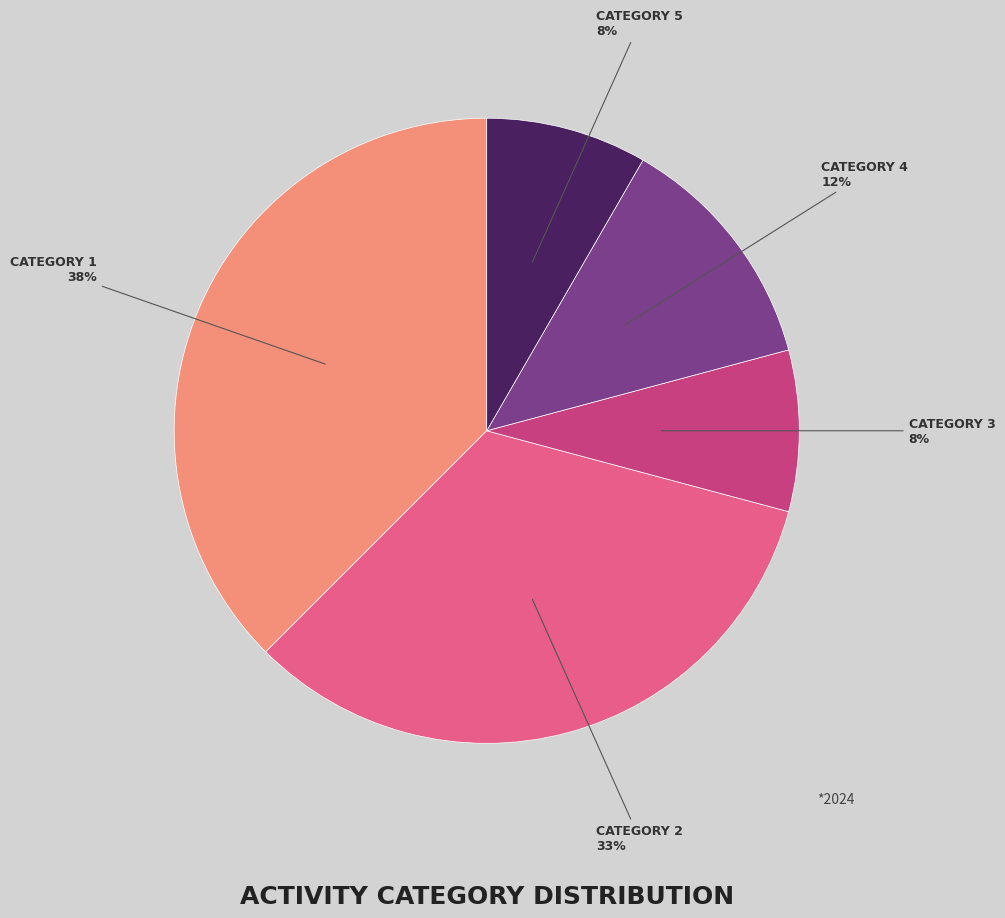

To the nearest percent, what is the average slice percentage?

20%